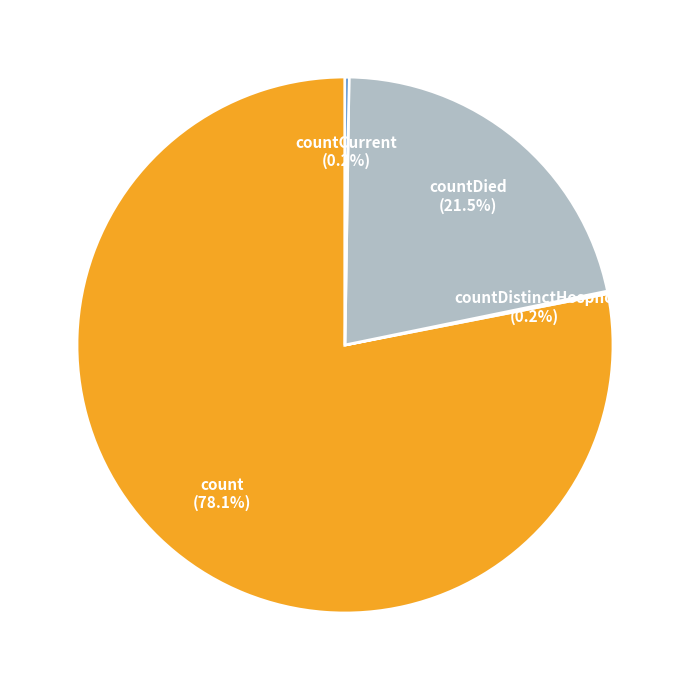

Which category has the biggest portion of the pie?

count